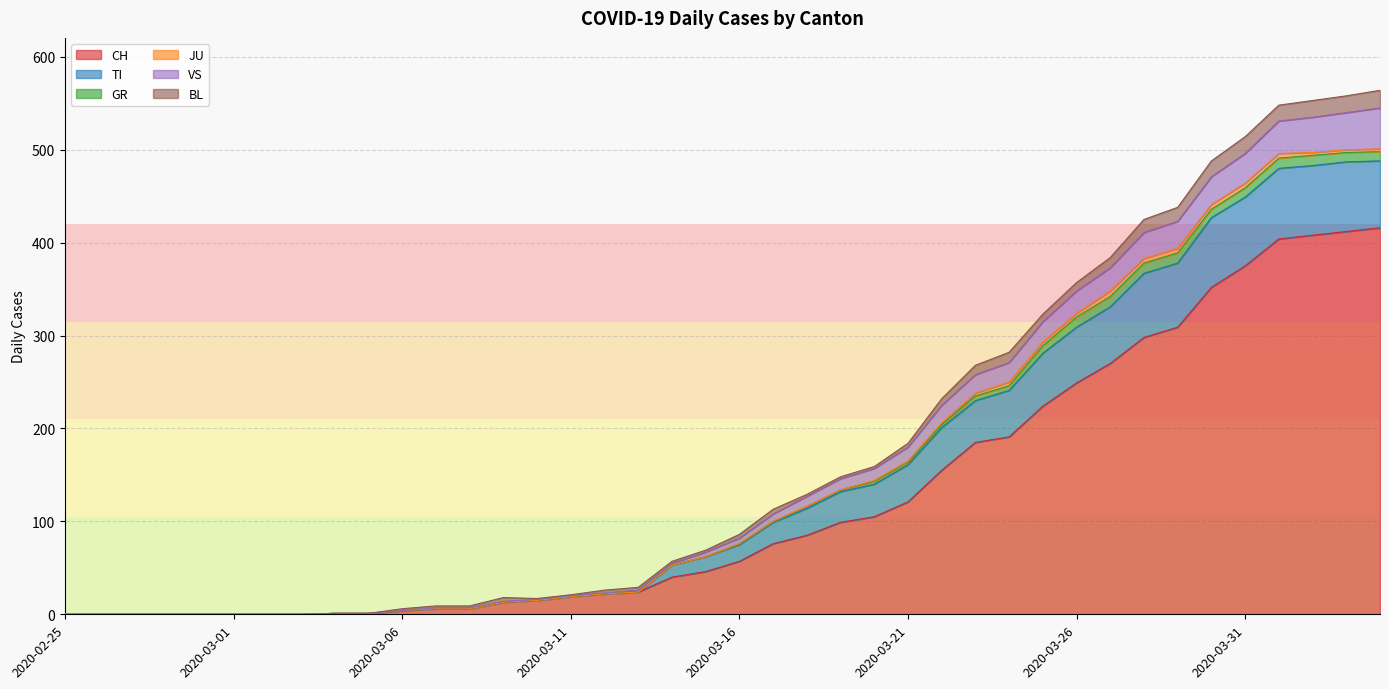

True or false: CH and TI intersect in this chart.

False